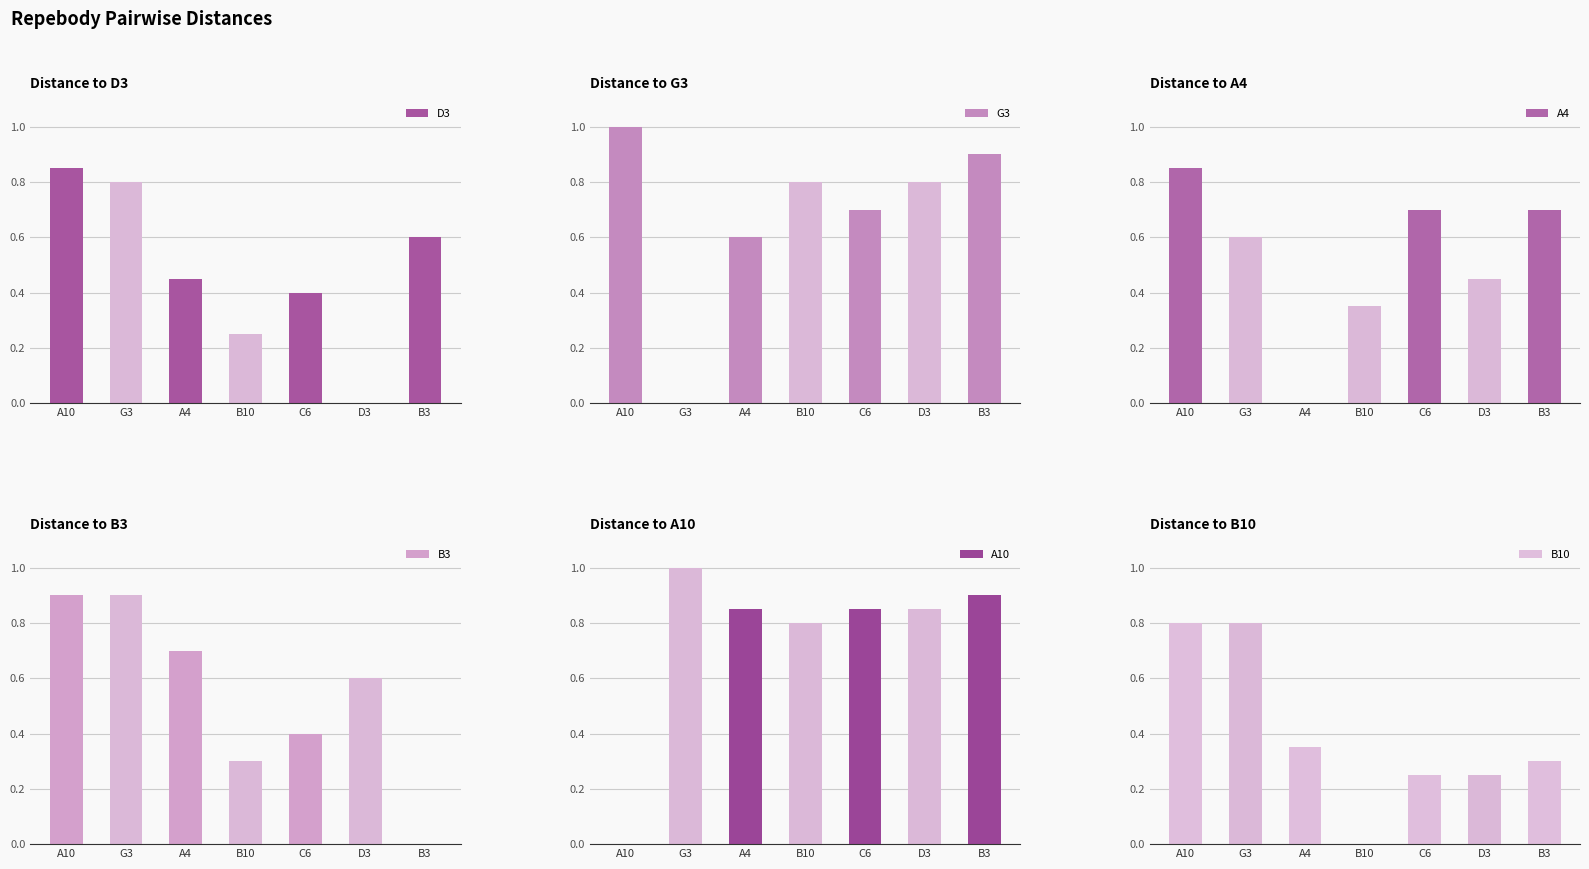

What is the approximate value of B10 at C6?

0.2